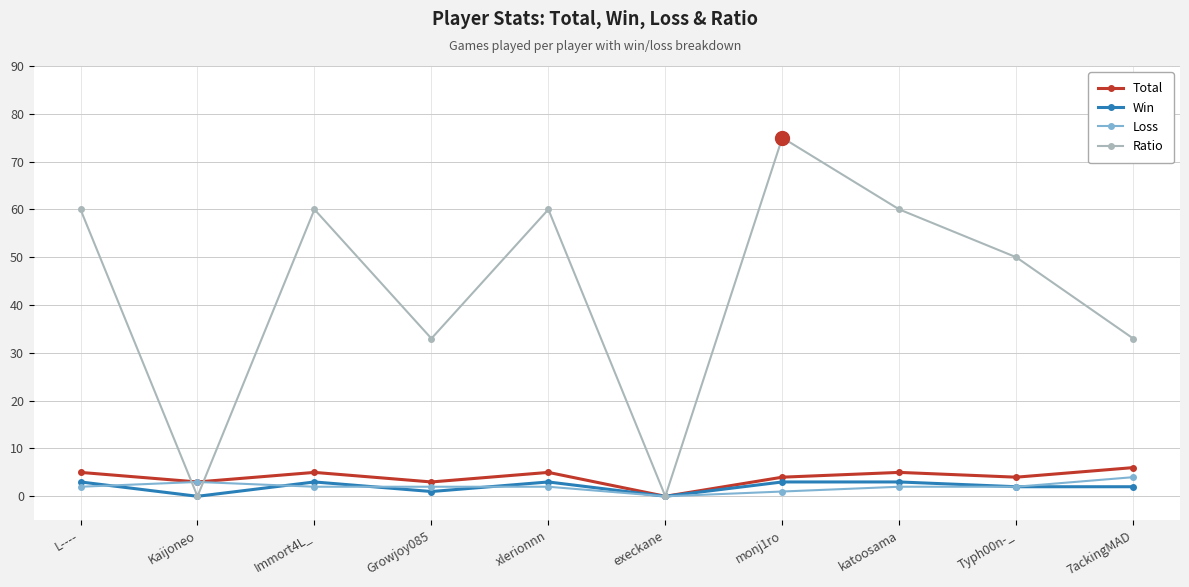

At which category does Ratio reach its first local valley?

Kaijoneo